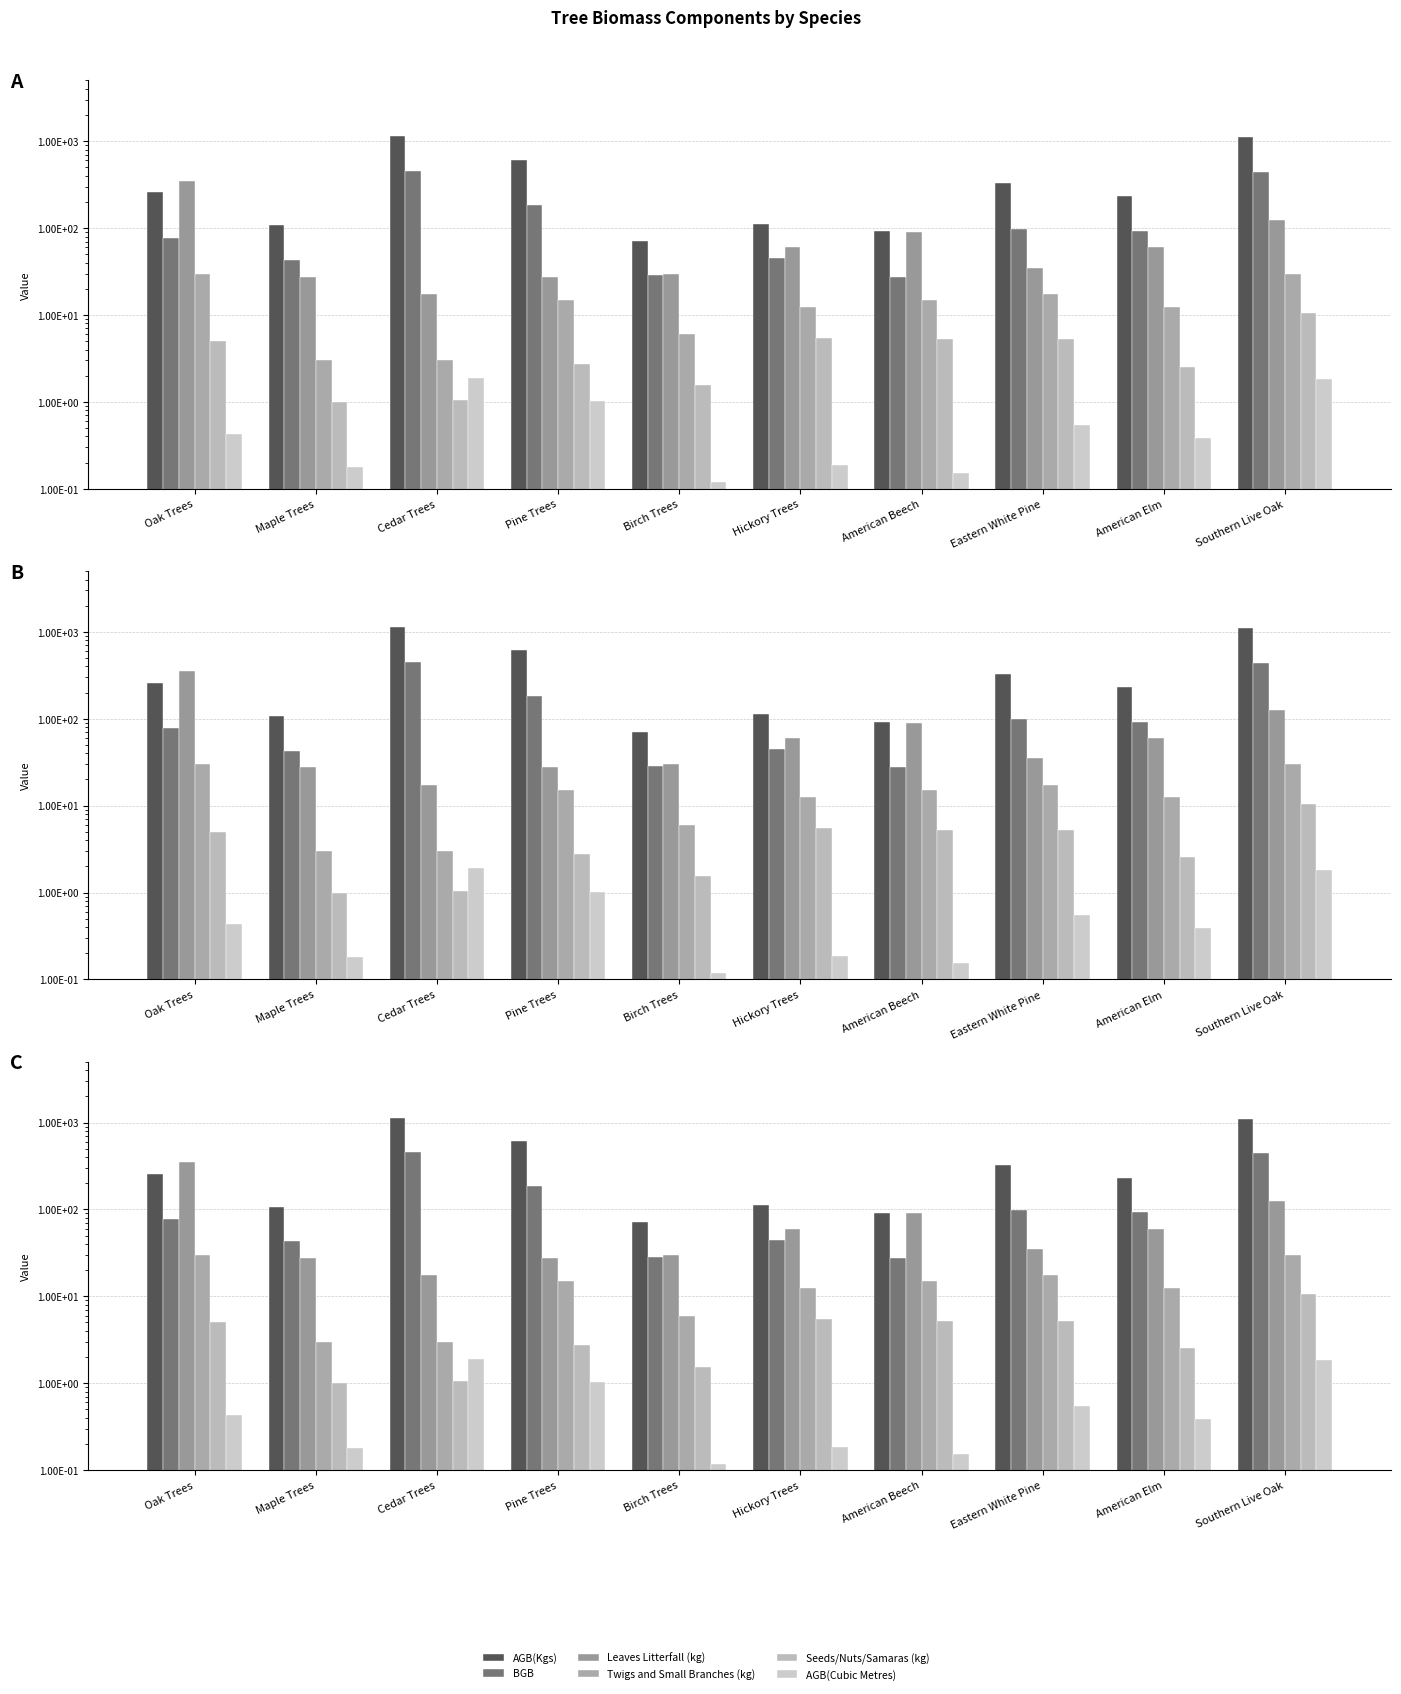

Read the Seeds/Nuts/Samaras (kg) value at Eastern White Pine.

5.2